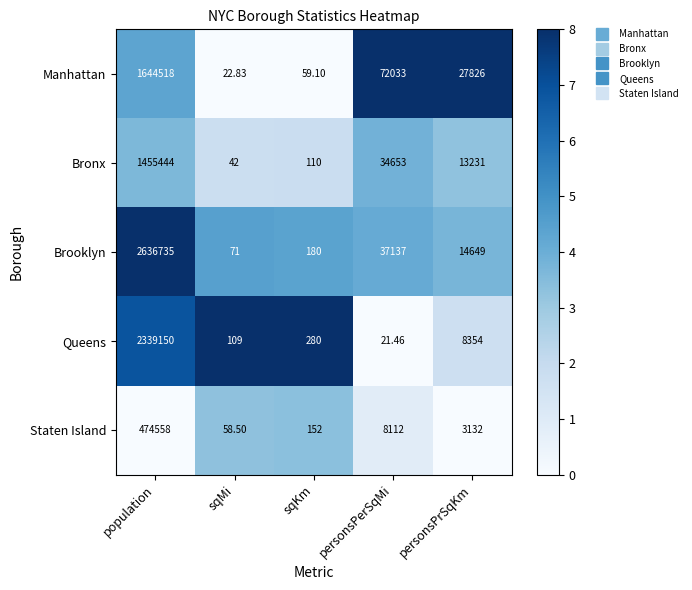

What is the total value across all series at personsPrSqKm?

67192.0